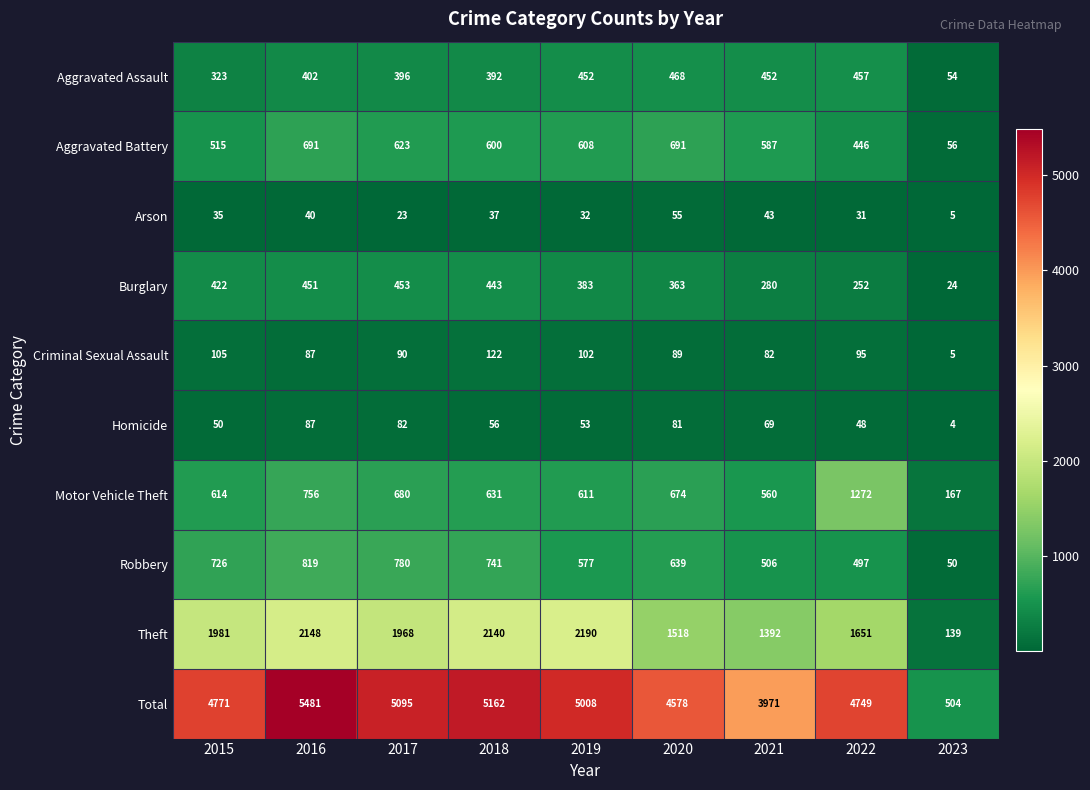

Is it true that Homicide equals 82 at 2017?

True